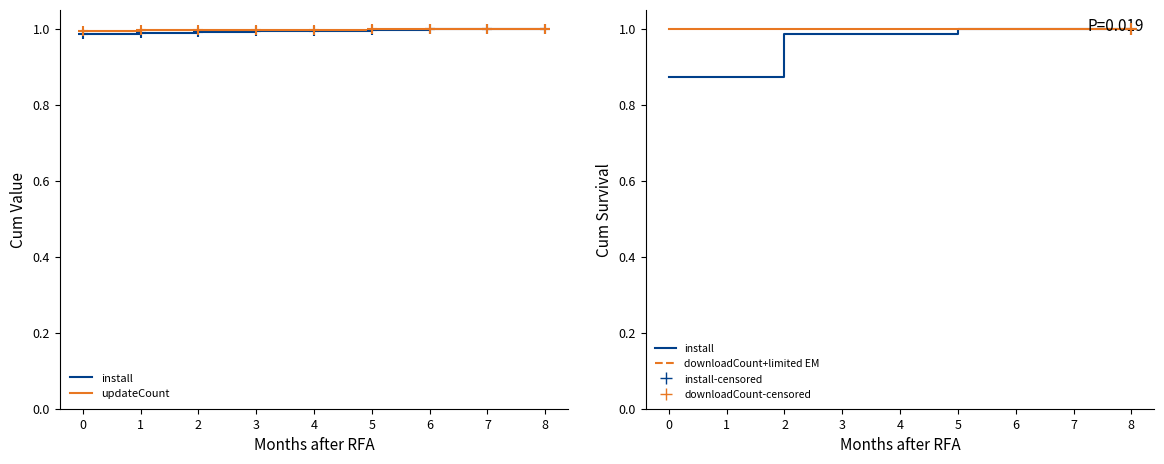

Is the value of install-censored at 5 greater than the value of downloadCount+limited EM at 6?

No